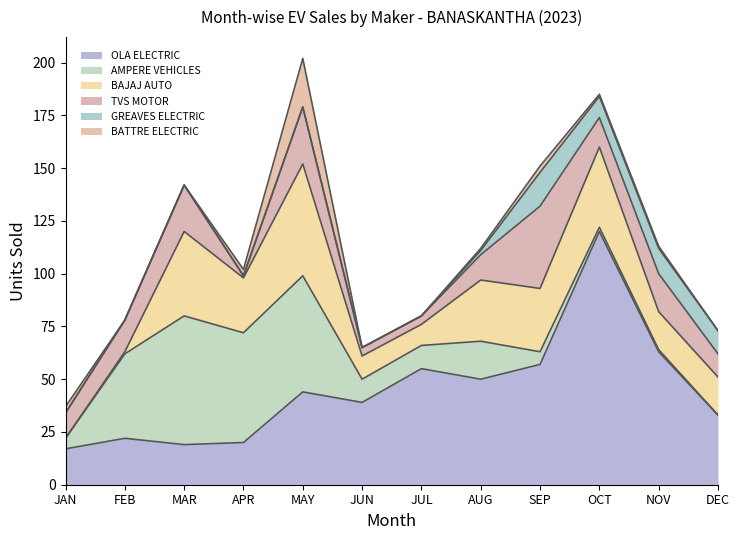

What is the label of the 1st point from the left?

JAN